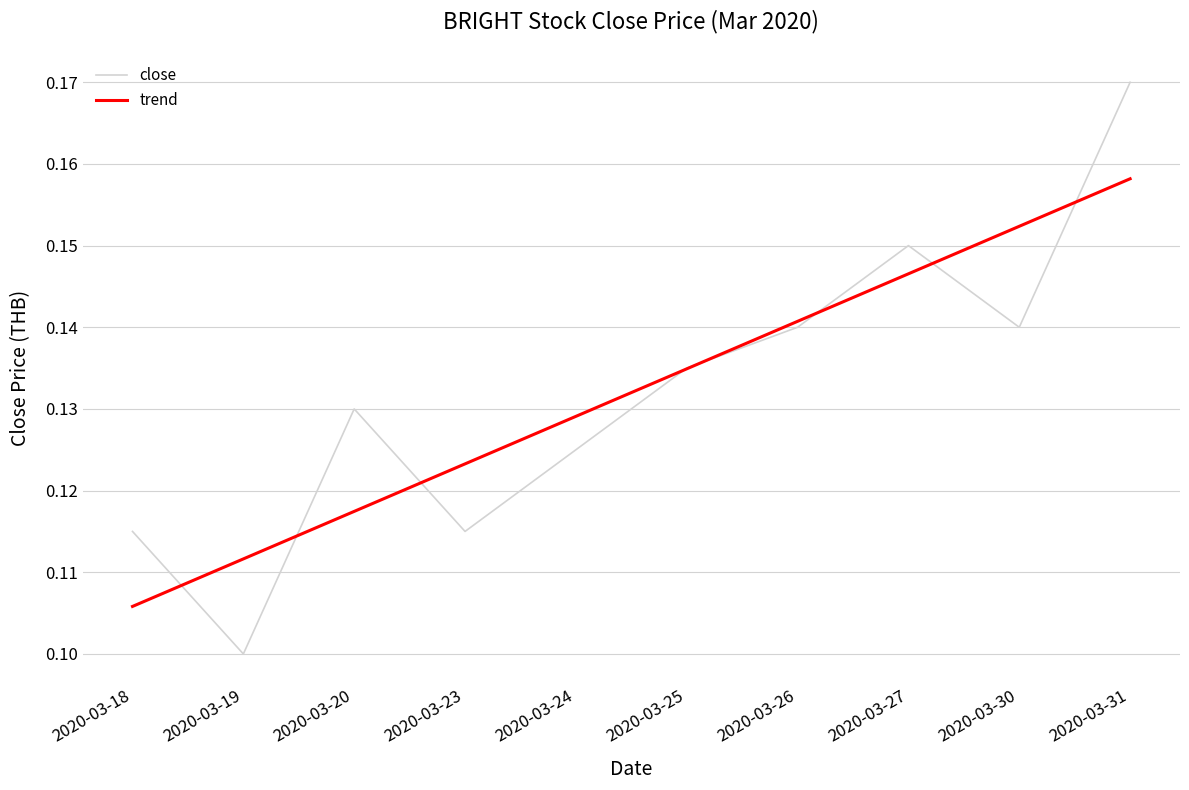

The value of trend at 2020-03-19 is 0.1. True or false?

True